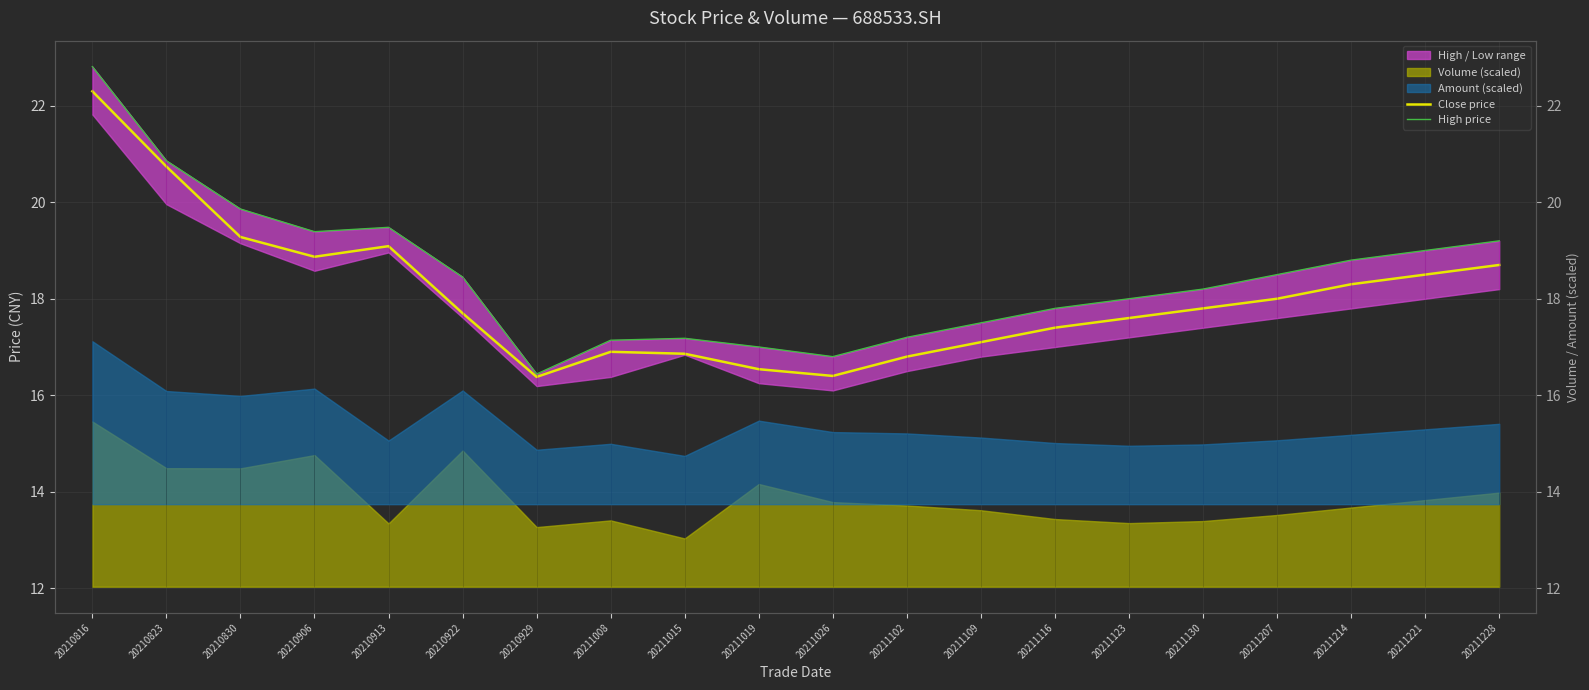

Which series has the widest spread of values?

High price